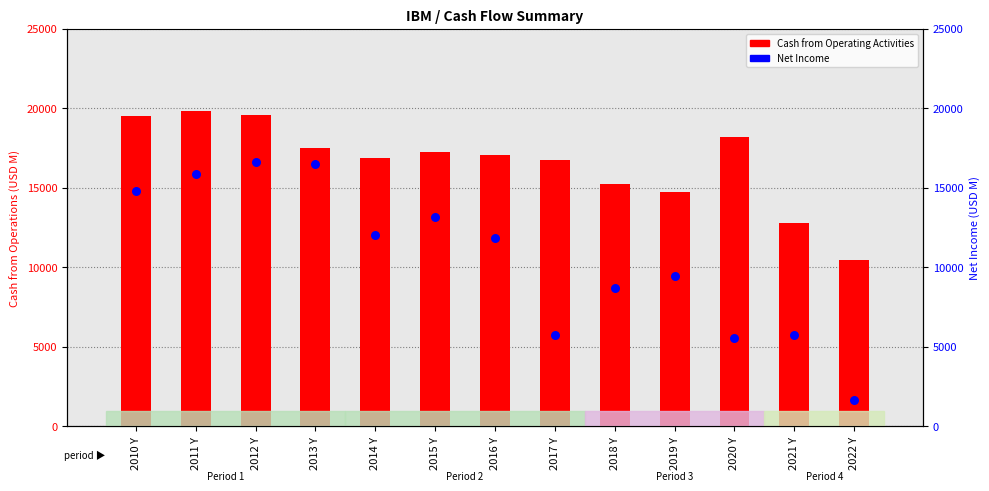

At which category is the sum across all series the highest?

2012 Y